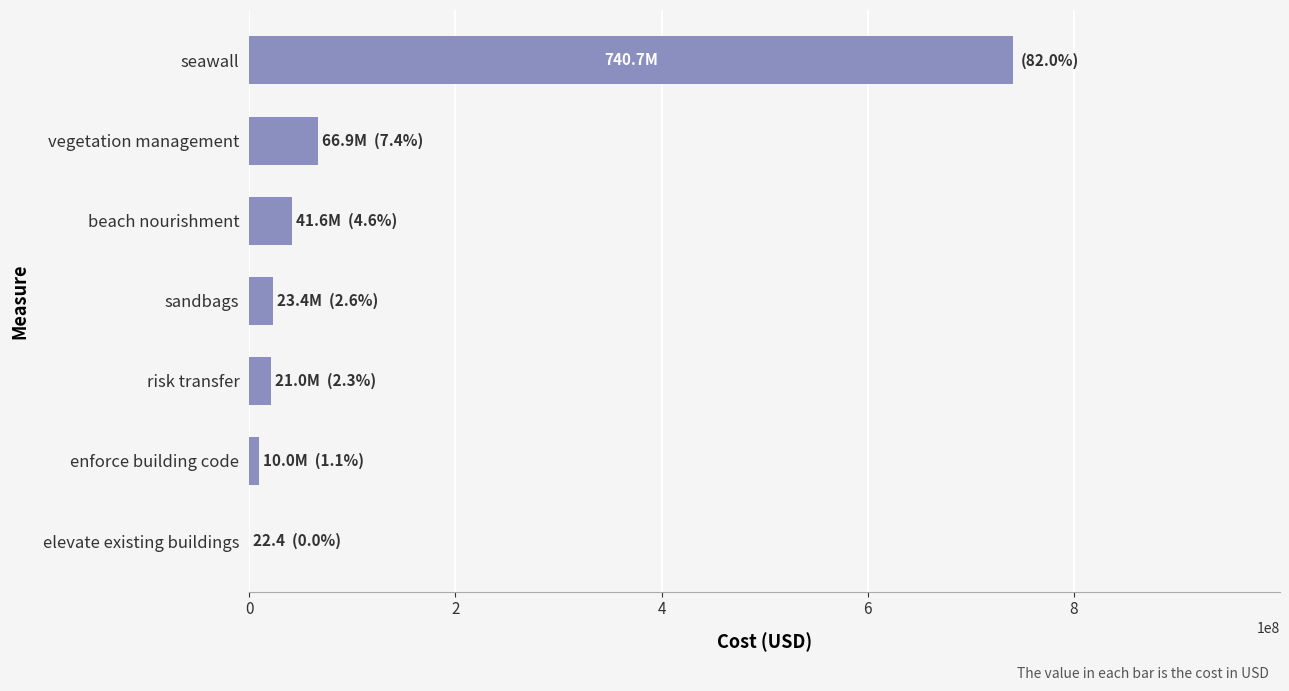

Count the number of values greater than 23410447.

4